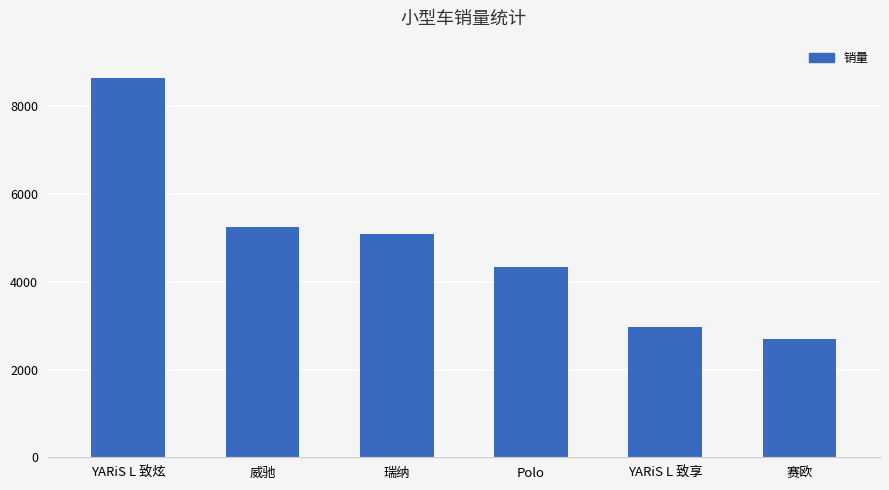

Between 赛欧 and YARiS L 致享, which is larger?

YARiS L 致享